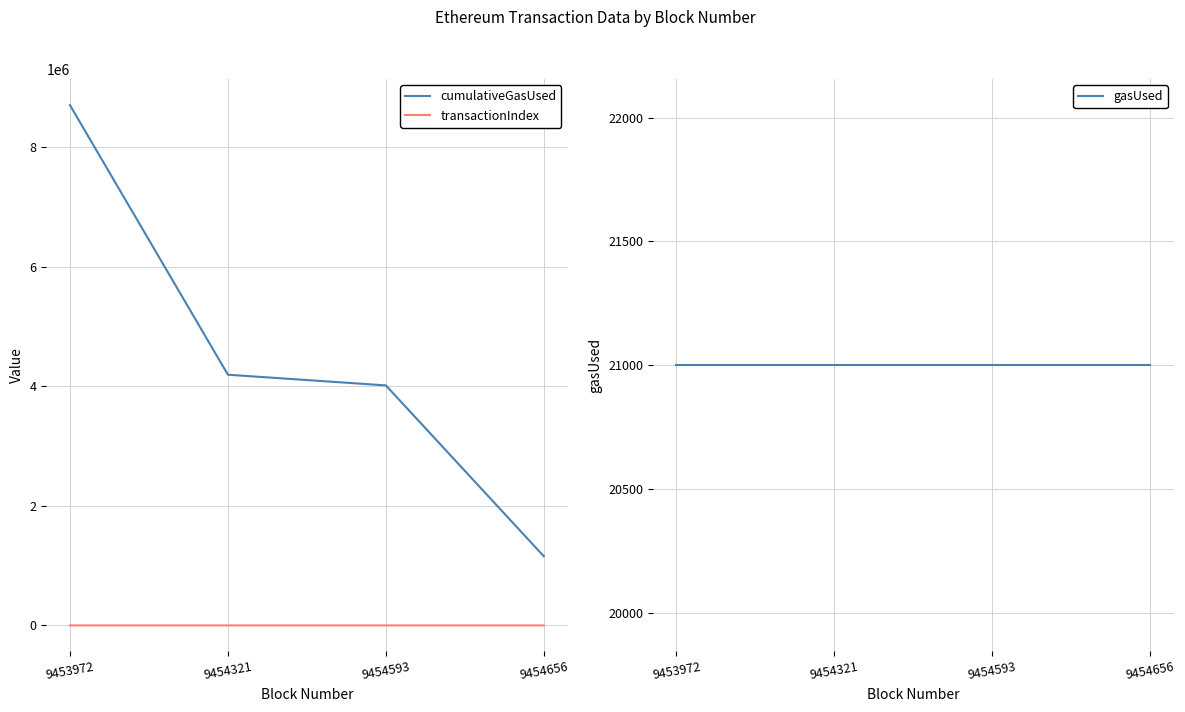

How many values in the transactionIndex series exceed 113?

1